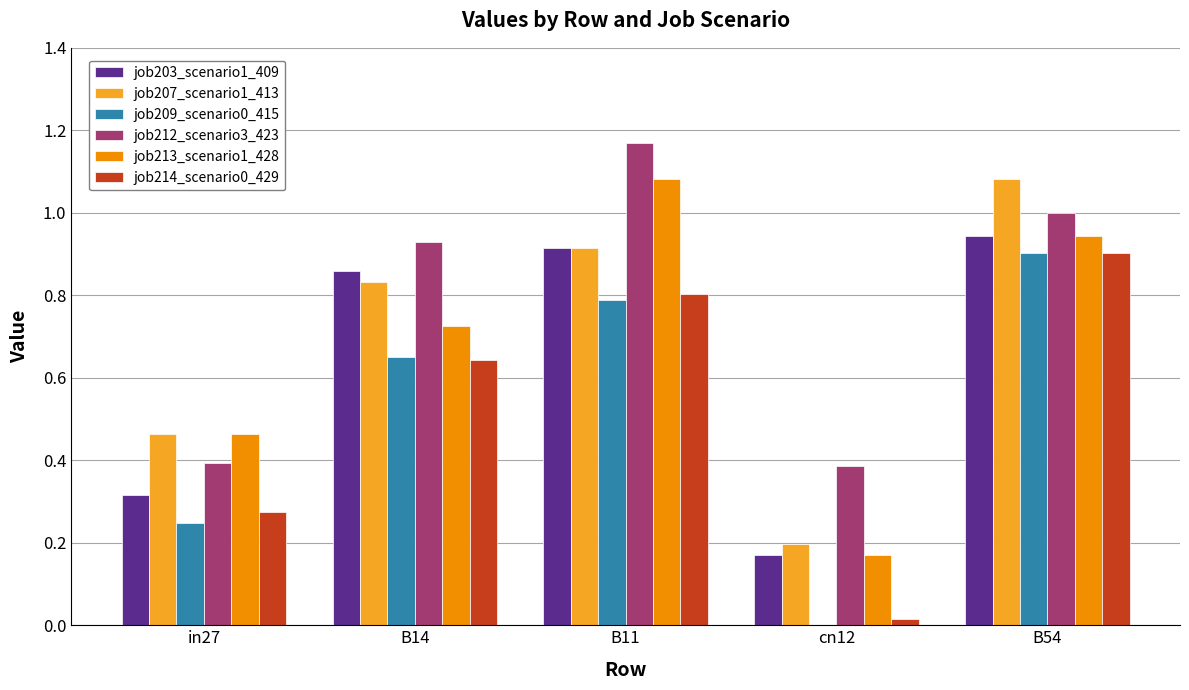

How many series are shown in this chart?

6